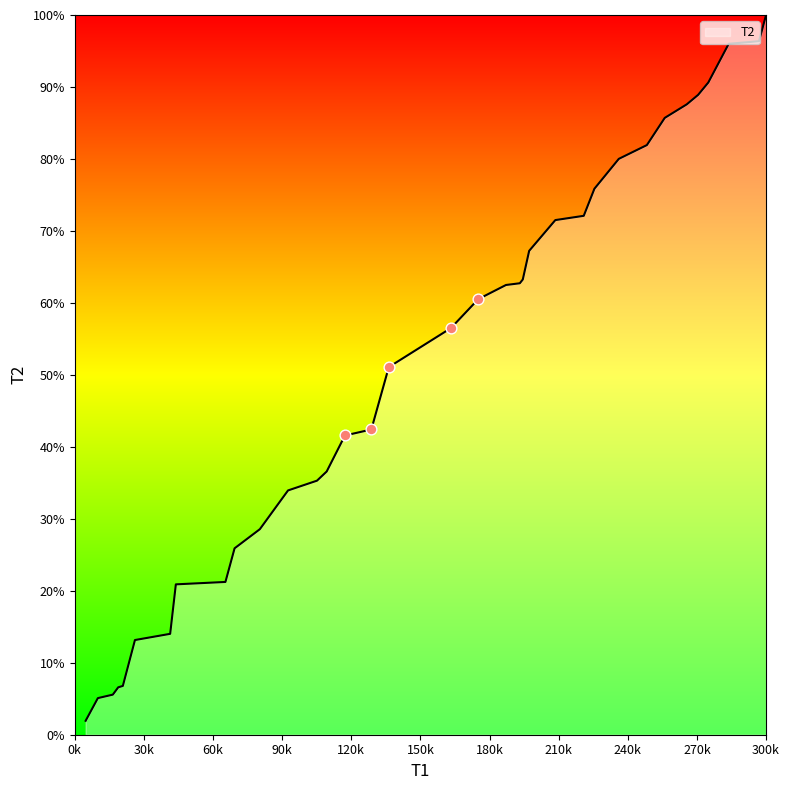

What is the maximum value shown in the chart?

100.0